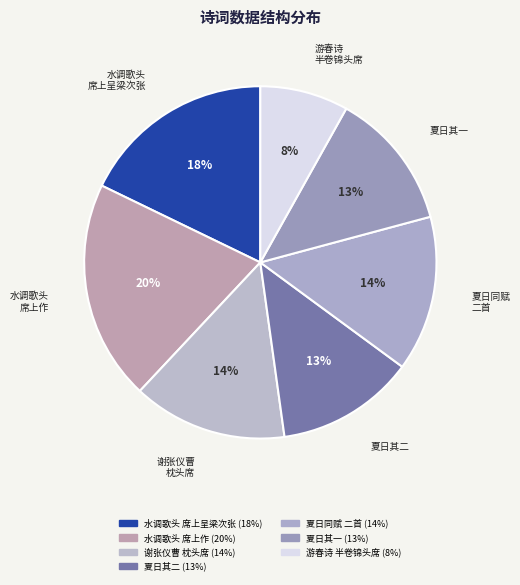

Count the number of slices in the pie.

7